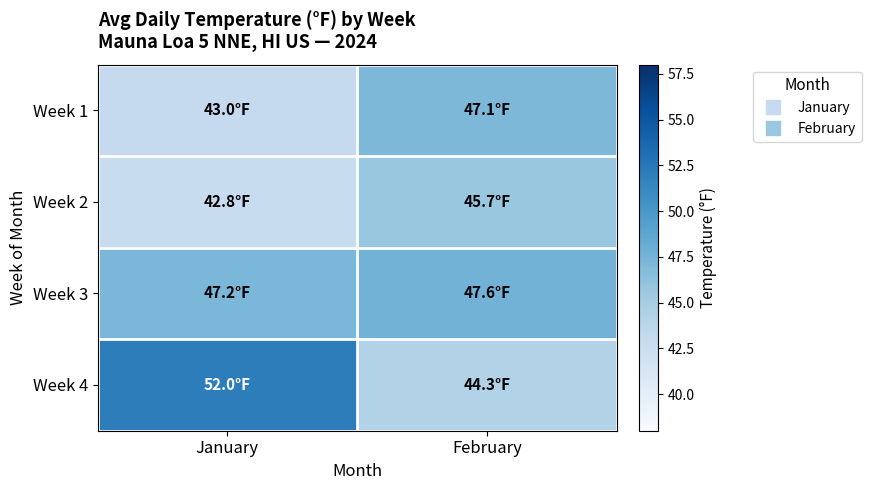

Which series has the largest range (max minus min)?

Week 4